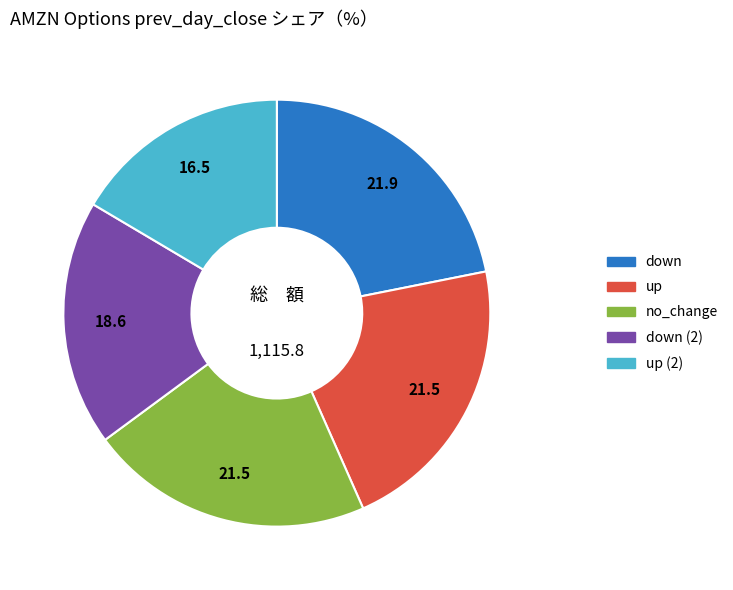

Does any single category account for the majority?

No